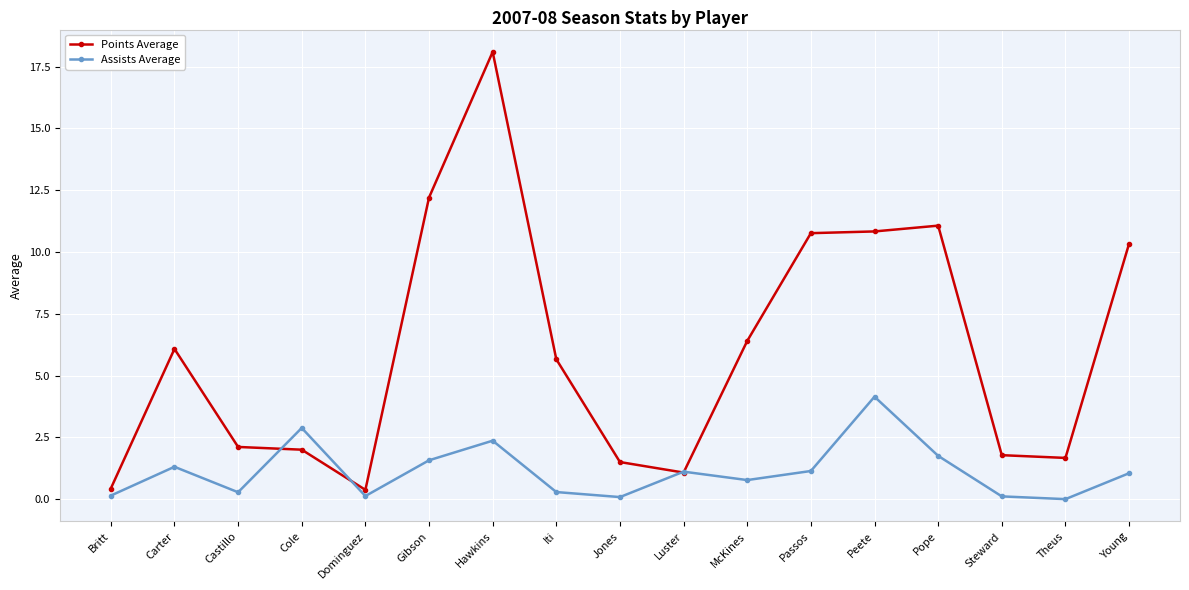

Which series has the widest spread of values?

Points Average